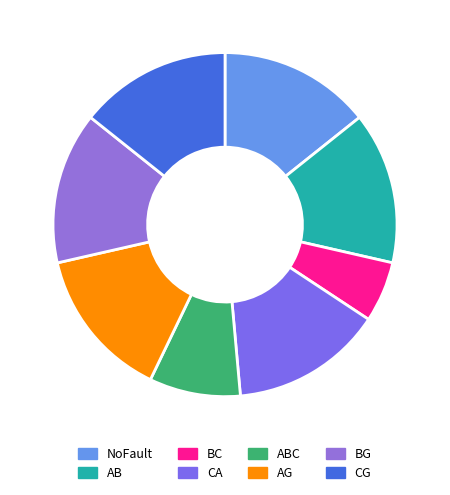

Does NoFault represent more than half of the total?

No